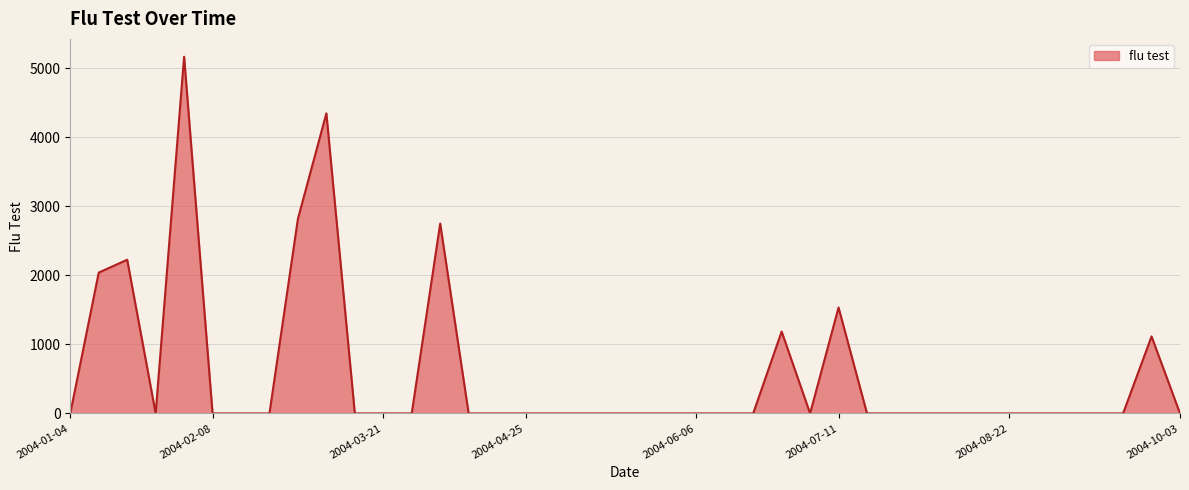

What is the maximum value shown in the chart?

5167.7